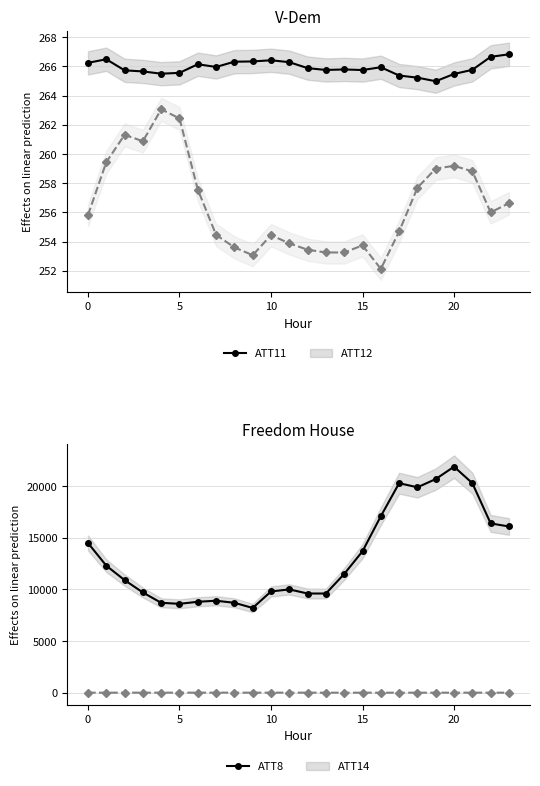

How many categories are shown in the chart?

24